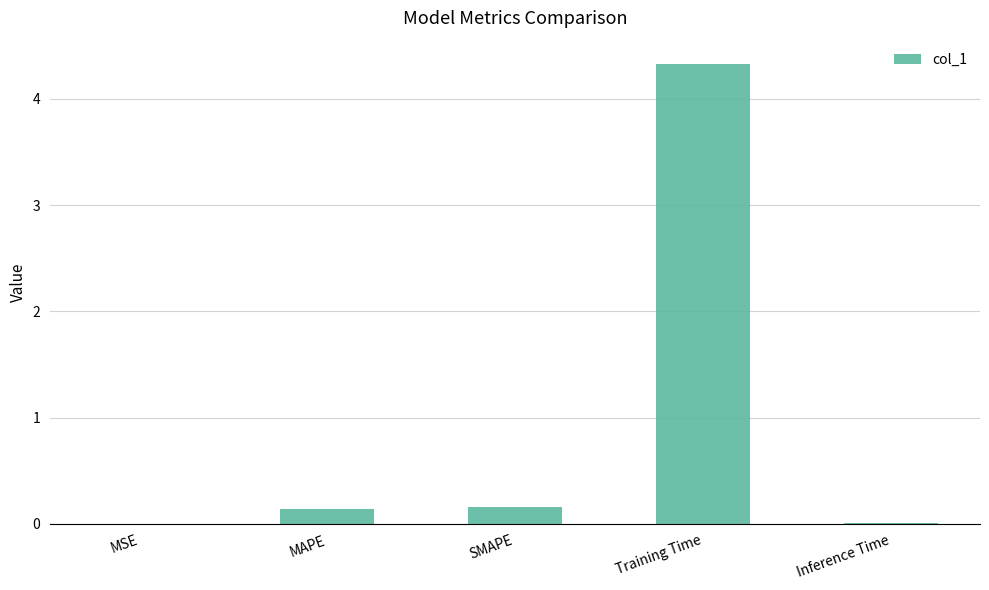

The chart shows a value of 6.3 at Training Time. True or false?

False